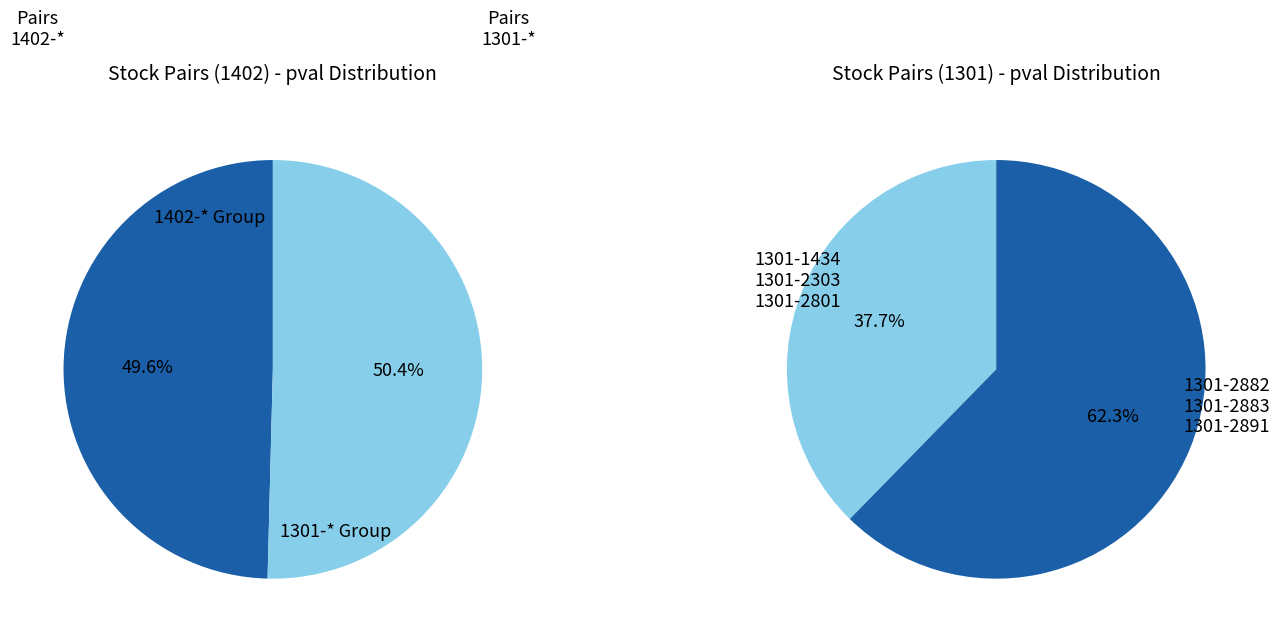

To the nearest percent, what is the difference between the 1301-2801 and 1301-2883 slice percentages?

25%